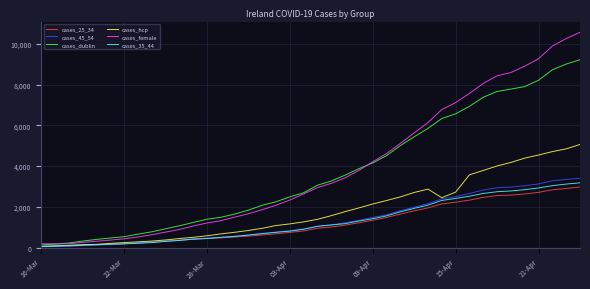

Which series has the widest spread of values?

cases_female